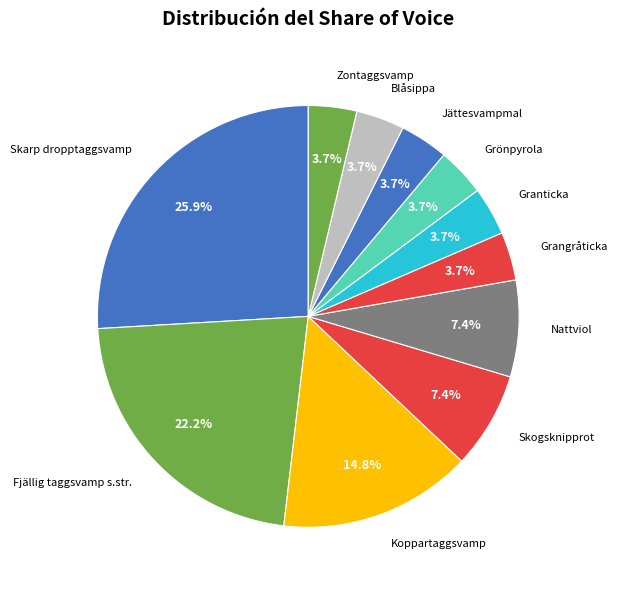

Is there any slice that represents more than half of the pie?

No